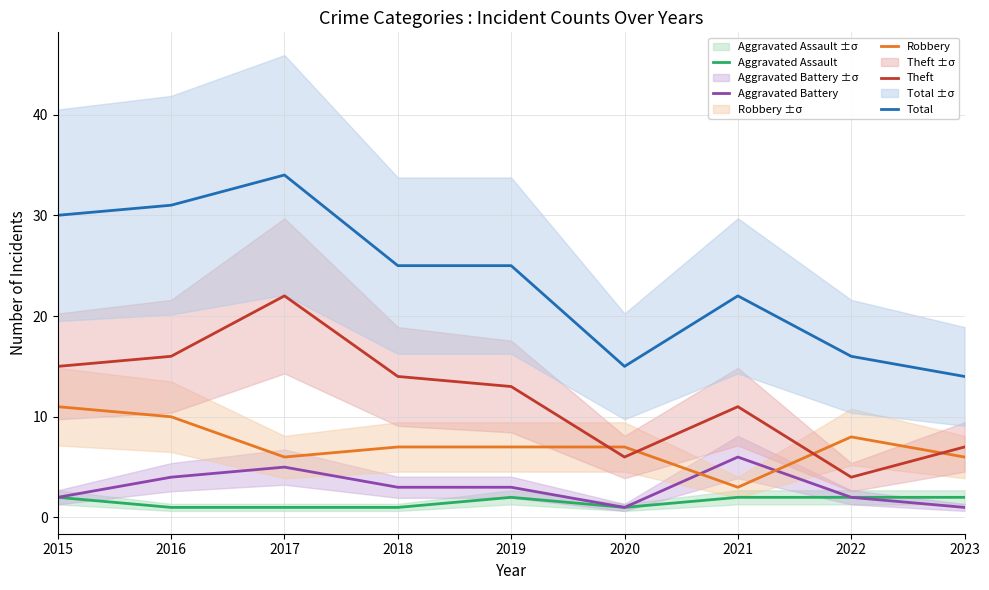

Is it true that Theft equals 8 at 2020?

False